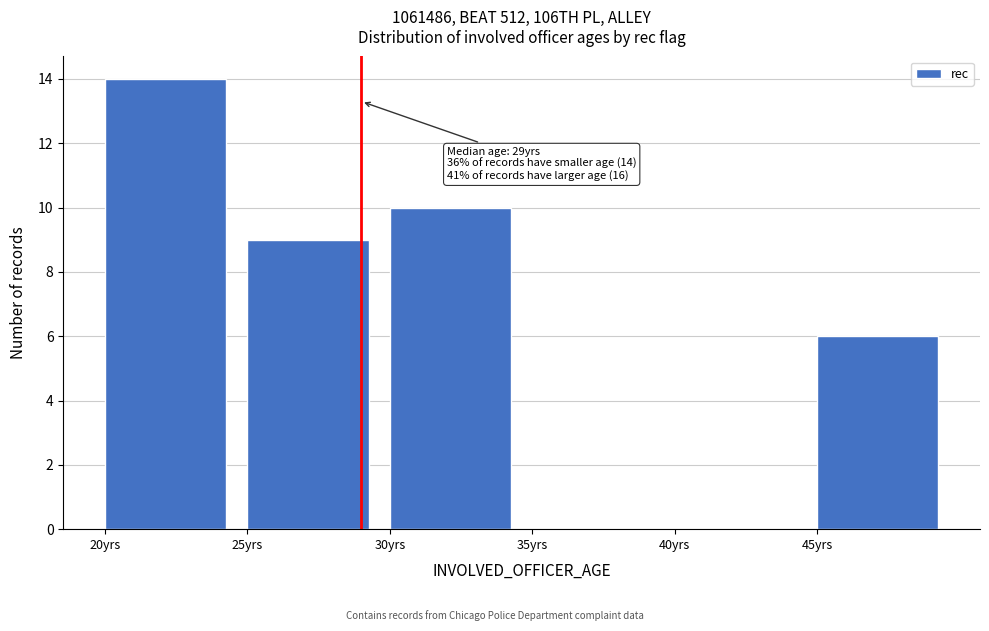

Which range on the x-axis has the tallest bar?

20 to 25